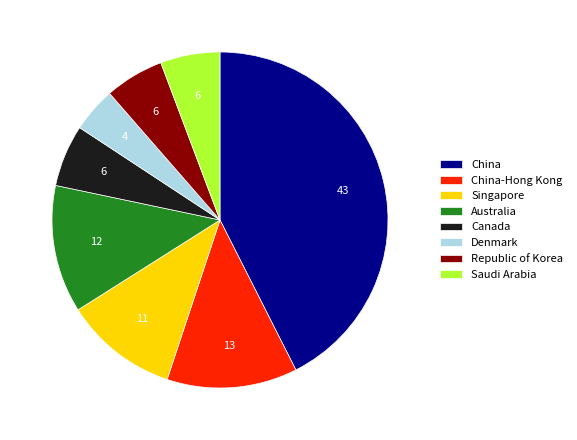

How many slices are in this pie chart?

8